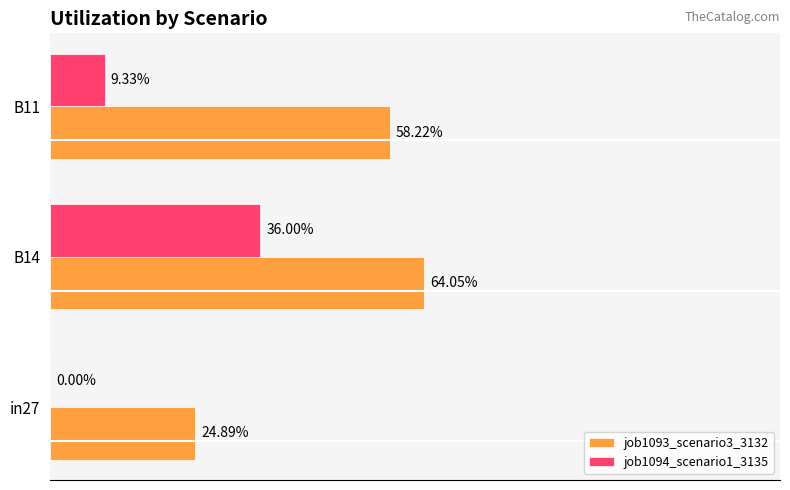

What is the sum of all job1094_scenario1_3135 values?

0.5